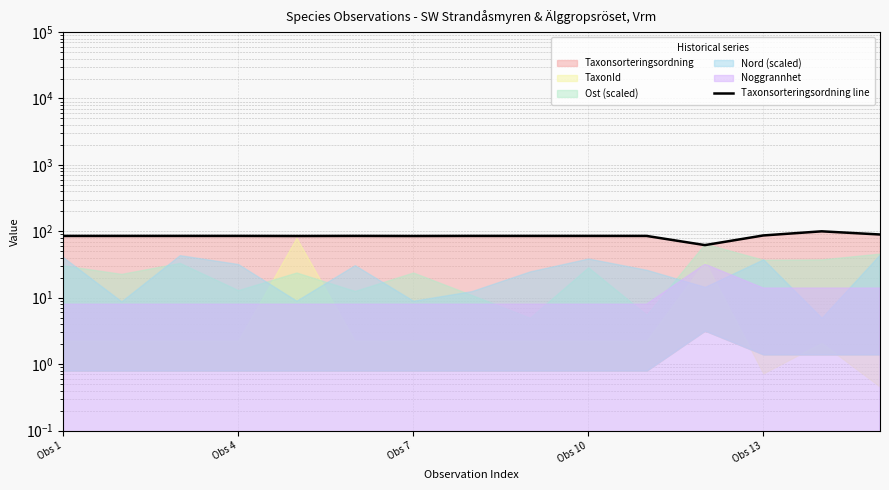

Approximately how many times larger is the value at Obs 1 compared to Obs 4?

1.0